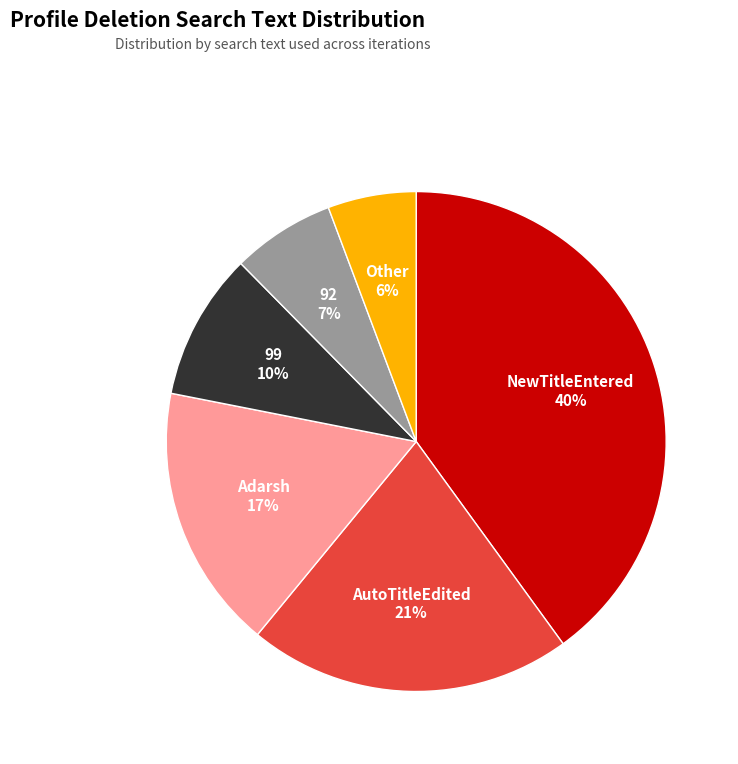

To the nearest percent, what is the average slice percentage?

17%